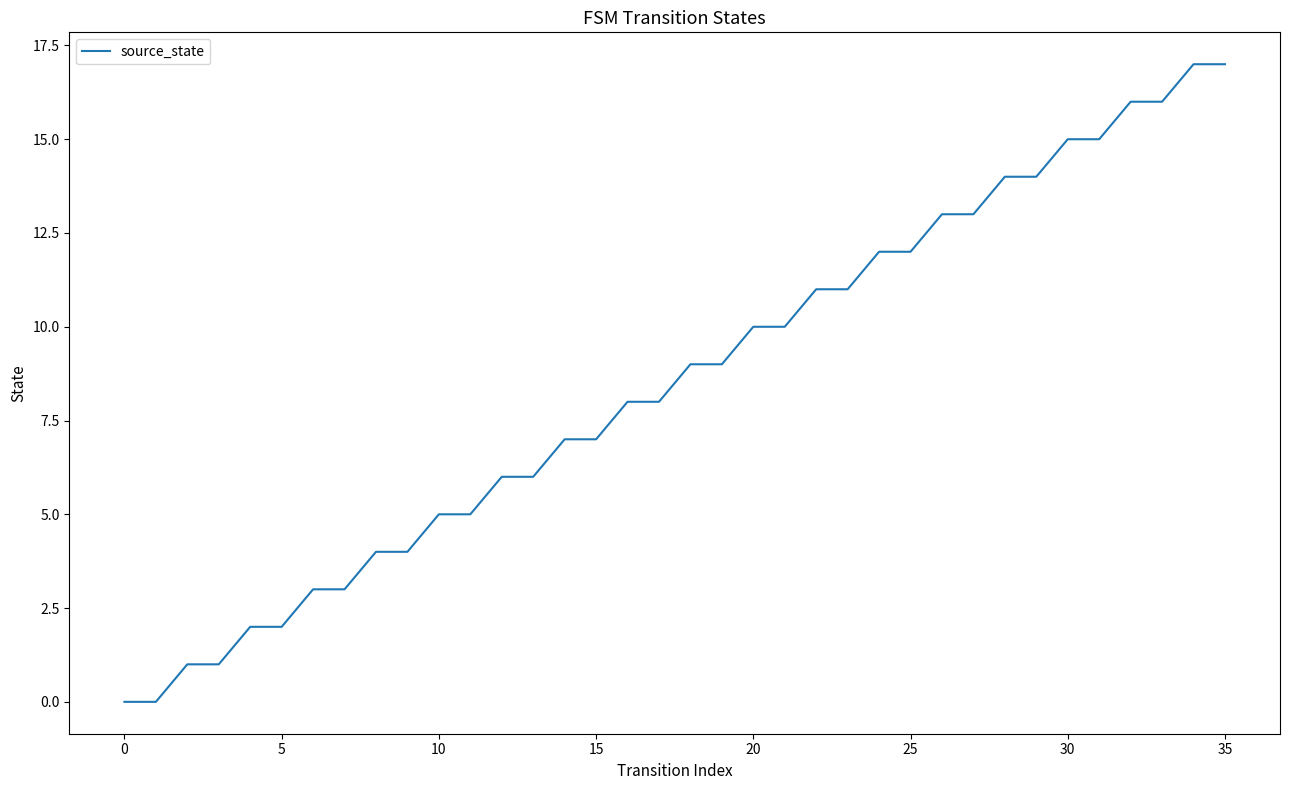

What is the difference between the second highest and minimum values?

17